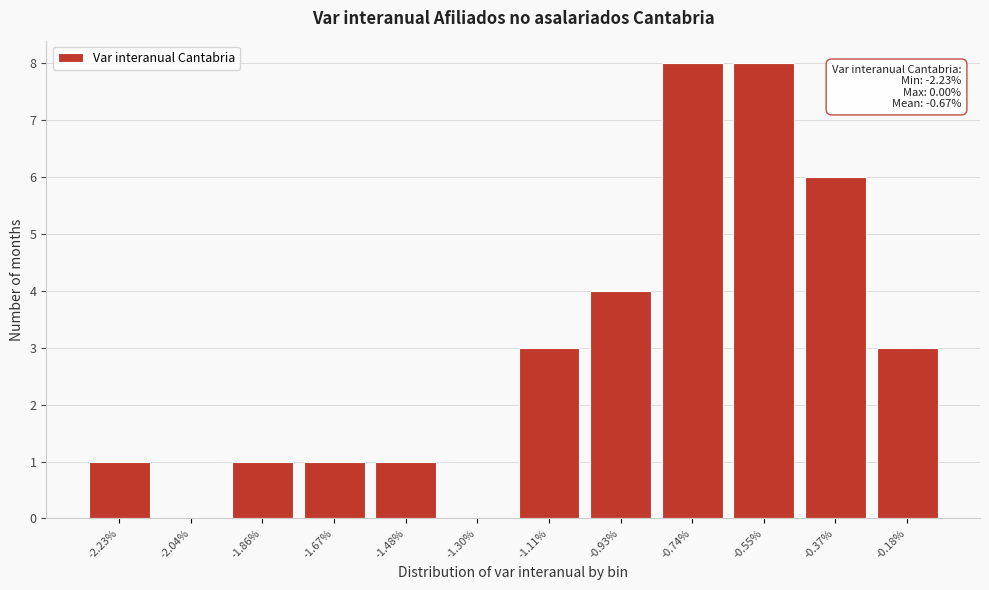

Reading left to right, extract all data points from this chart.

-2.23%=1	-2.04%=0	-1.86%=1	-1.67%=1	-1.48%=1	-1.30%=0	-1.11%=3	-0.93%=4	-0.74%=8	-0.55%=8	-0.37%=6	-0.18%=3